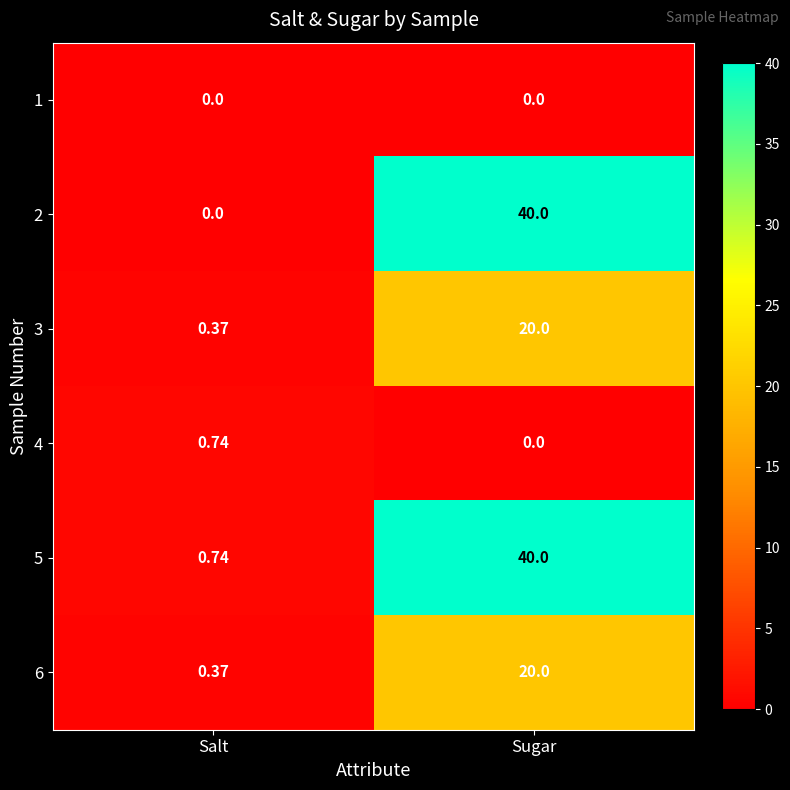

Rank the categories by 4 value from highest to lowest.

Salt, Sugar